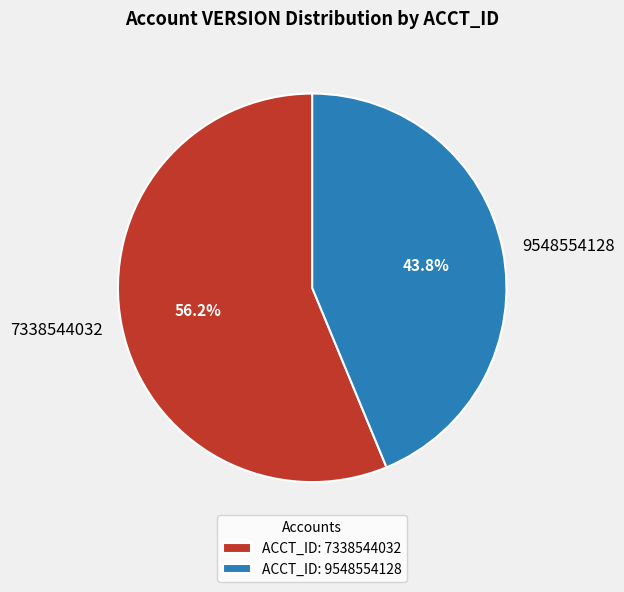

Does 7338544032 represent more than half of the total?

Yes